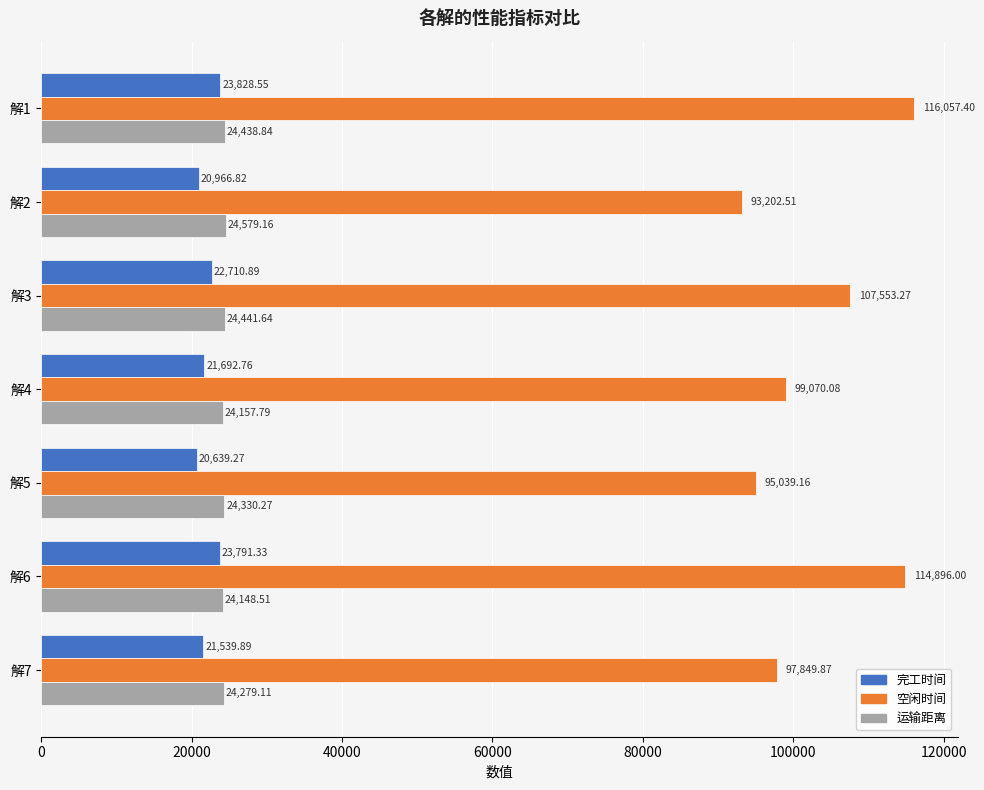

Rank the series by their maximum value, from highest to lowest.

空闲时间, 运输距离, 完工时间